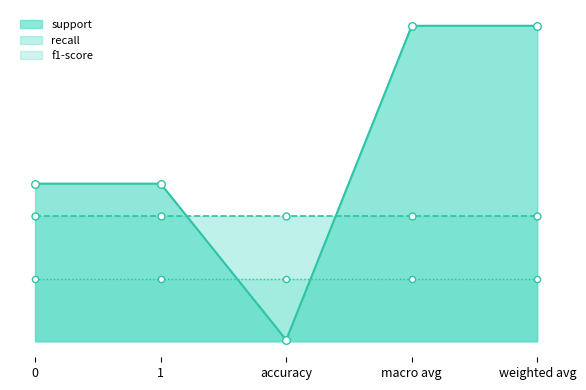

Which series has the widest spread of Y values?

support